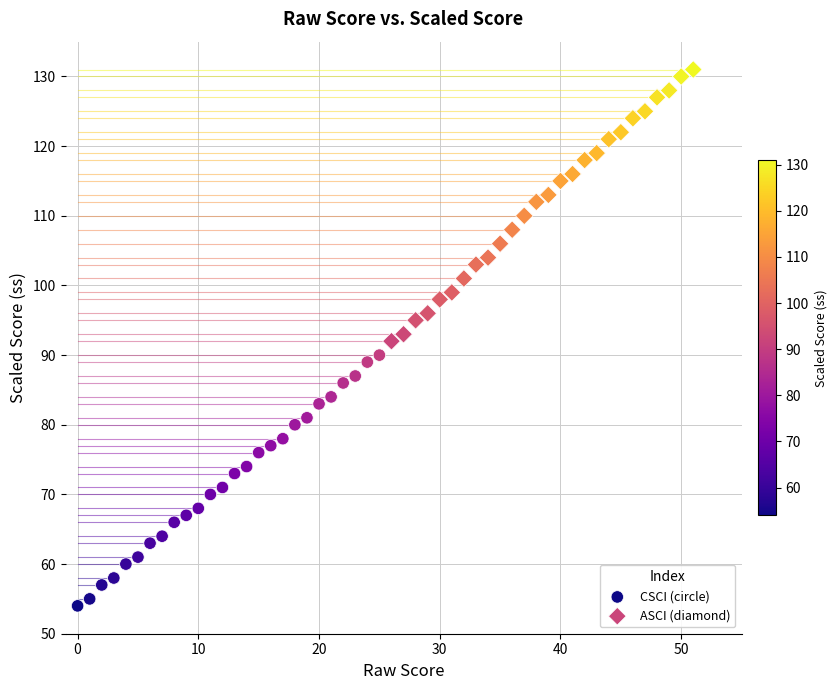

Which series has the widest spread of Y values?

ASCI (diamond)